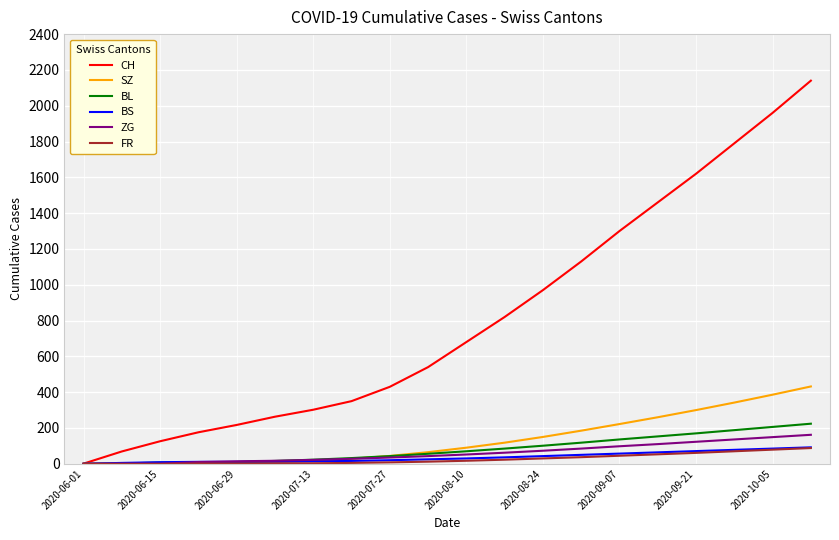

Which series has the widest spread of values?

CH